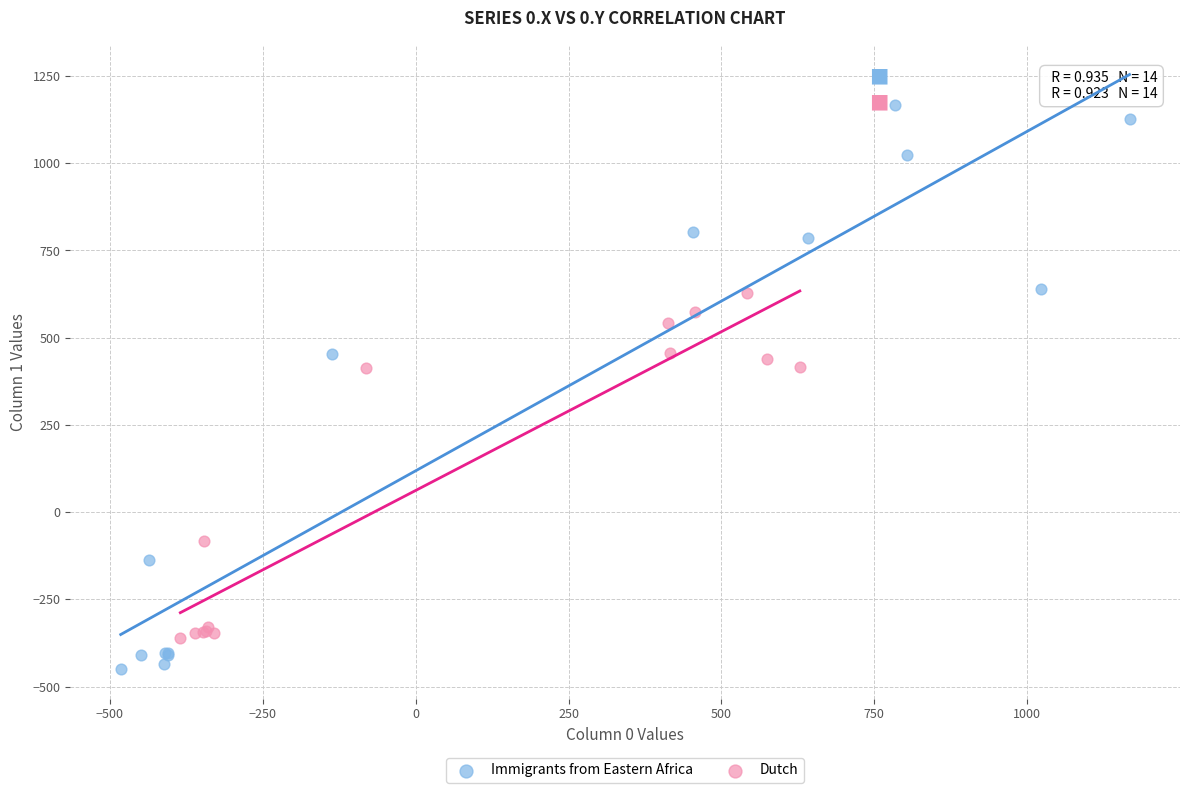

Which series contains the highest Y value?

Immigrants from Eastern Africa